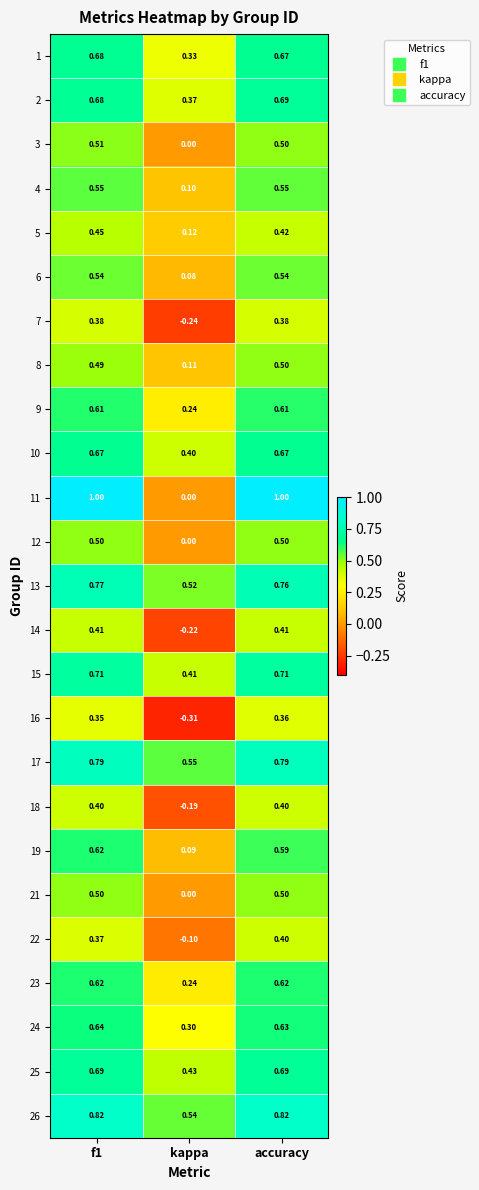

Which category has the lowest value in the 9 series?

kappa